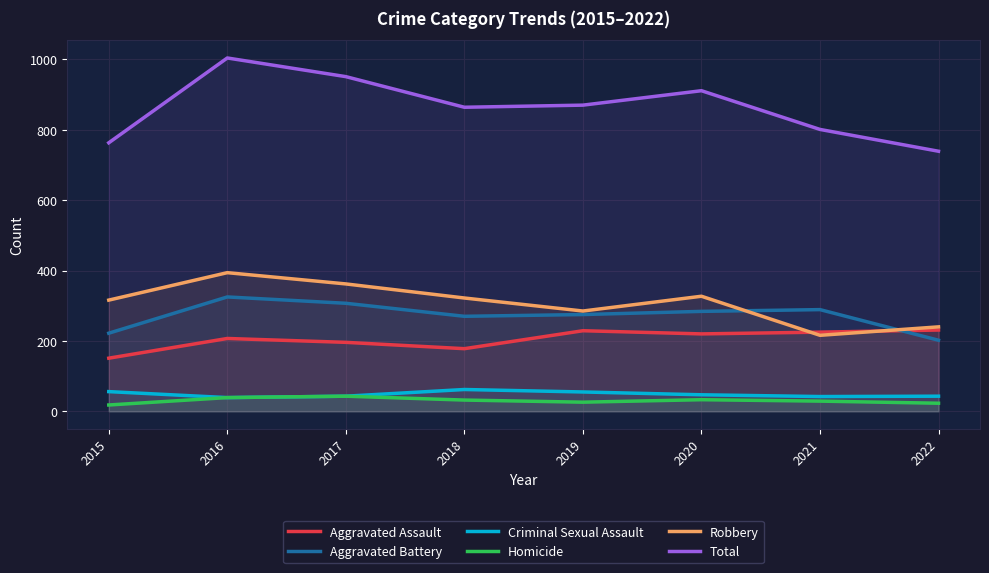

Which category has the lowest value in the Aggravated Battery series?

2022